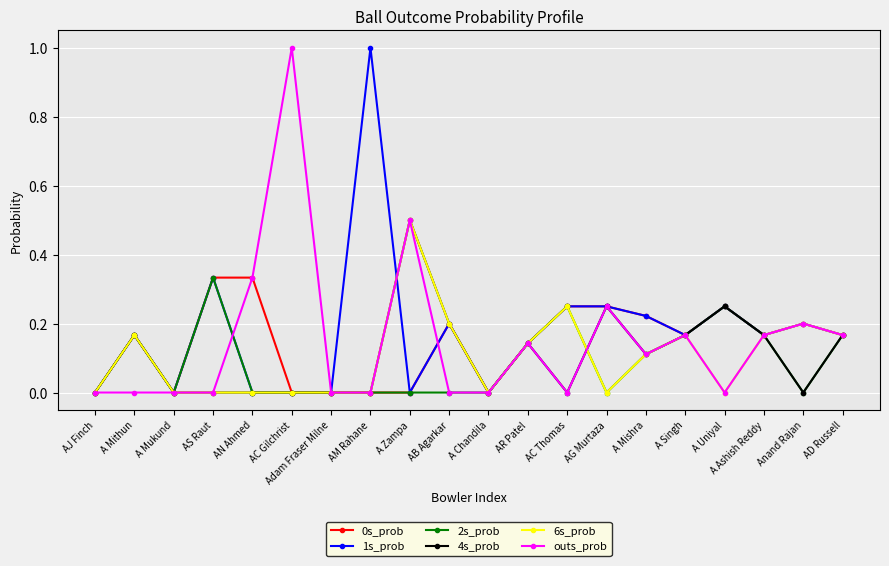

What is the maximum value shown in the chart?

1.0